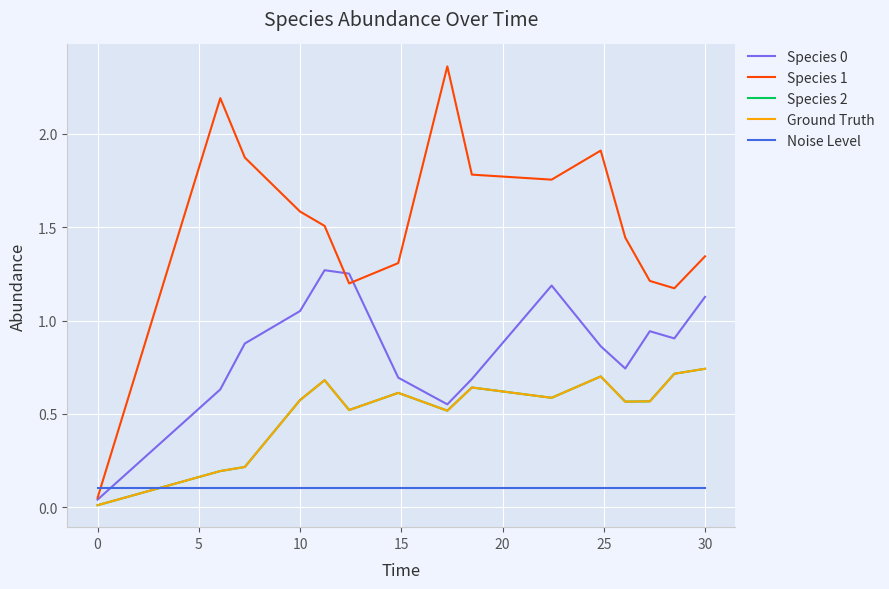

Does the chart display data point markers on the line(s)?

No